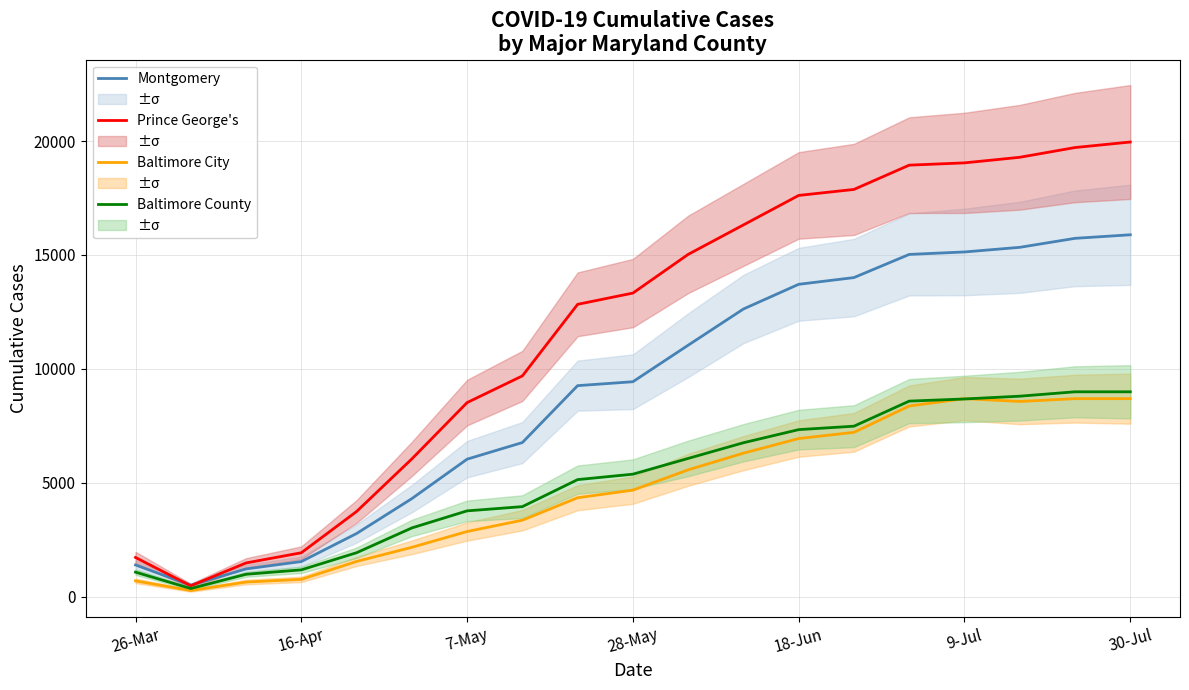

What is the highest value of the Baltimore County series?

8990